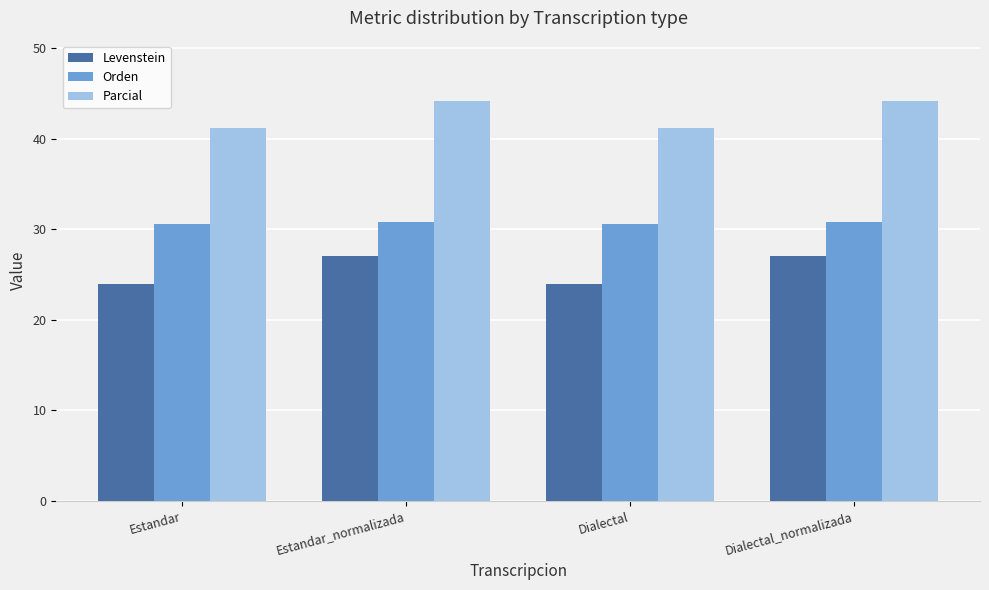

Is the value of Levenstein at Estandar_normalizada greater than the value of Parcial at Dialectal_normalizada?

No